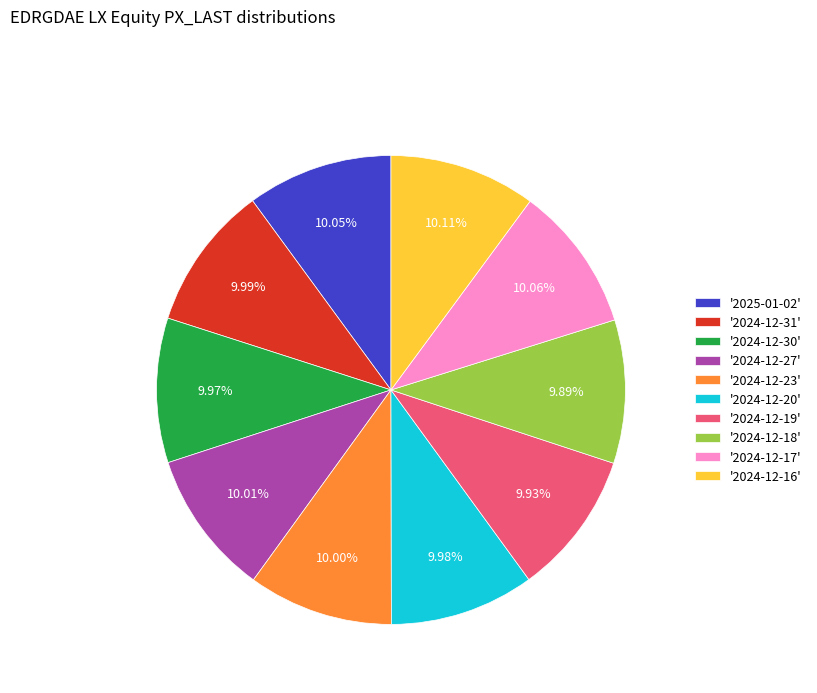

Does any single category account for the majority?

No